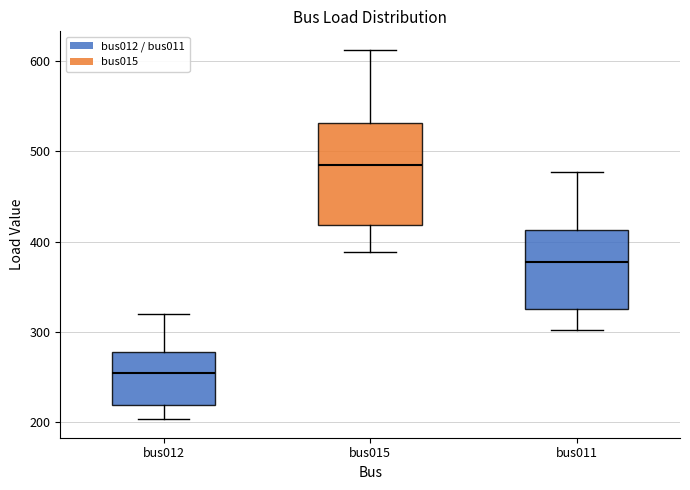

Reading left to right, transcribe this box plot: for each box, give where its median line is, the range the box spans, and where its two whiskers end, as read against the y-axis. The values are not printed on the chart, so give them approximately, as read against the axis.

bus012: median 250, box 220 to 280, whiskers 200 to 320
bus015: median 490, box 420 to 530, whiskers 390 to 610
bus011: median 380, box 330 to 410, whiskers 300 to 480